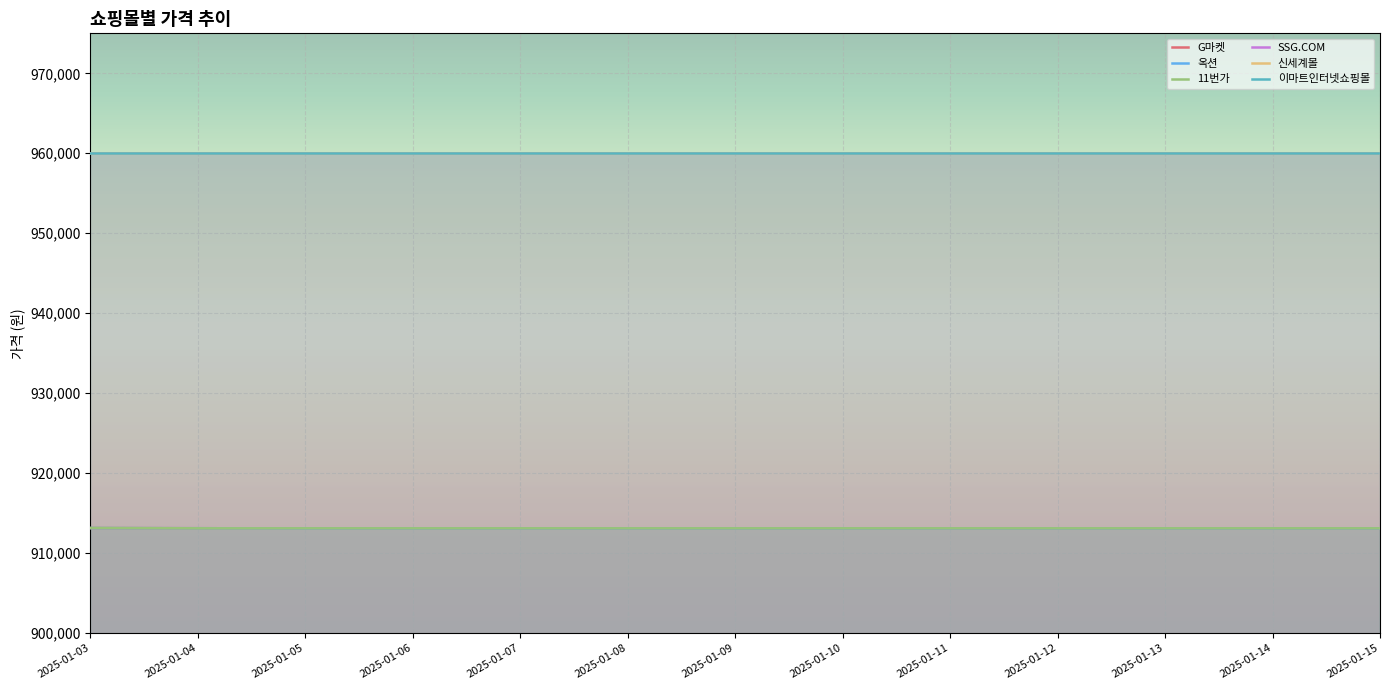

Is this an area chart (filled region under the line)?

No